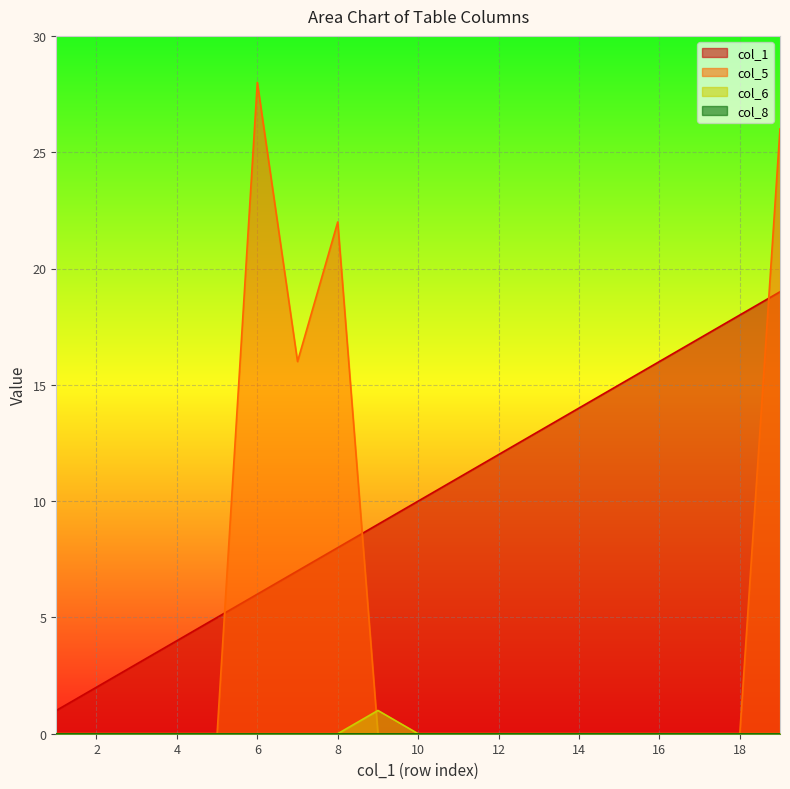

Which series has the widest spread of values?

col_5